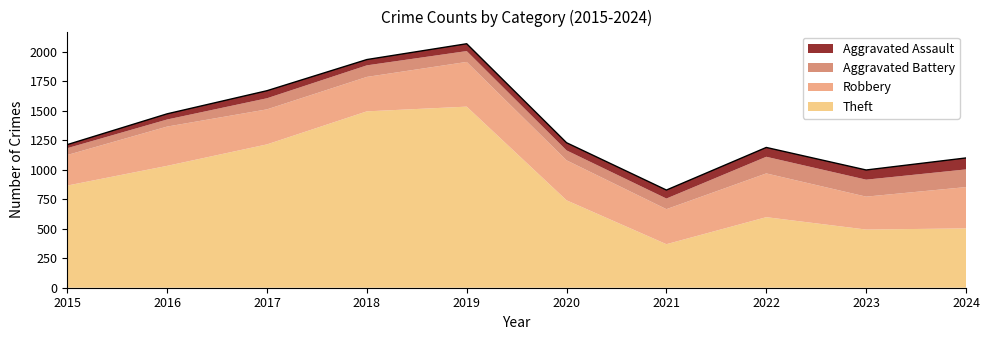

Reading right to left, extract all data points from this chart.

Robbery: 350	279	371	297	339	379	292	297	333	259
Theft: 503	493	598	369	741	1535	1495	1215	1033	866
Aggravated Assault: 97	82	79	72	65	62	49	64	48	30
Aggravated Battery: 150	144	141	90	84	92	98	94	60	58